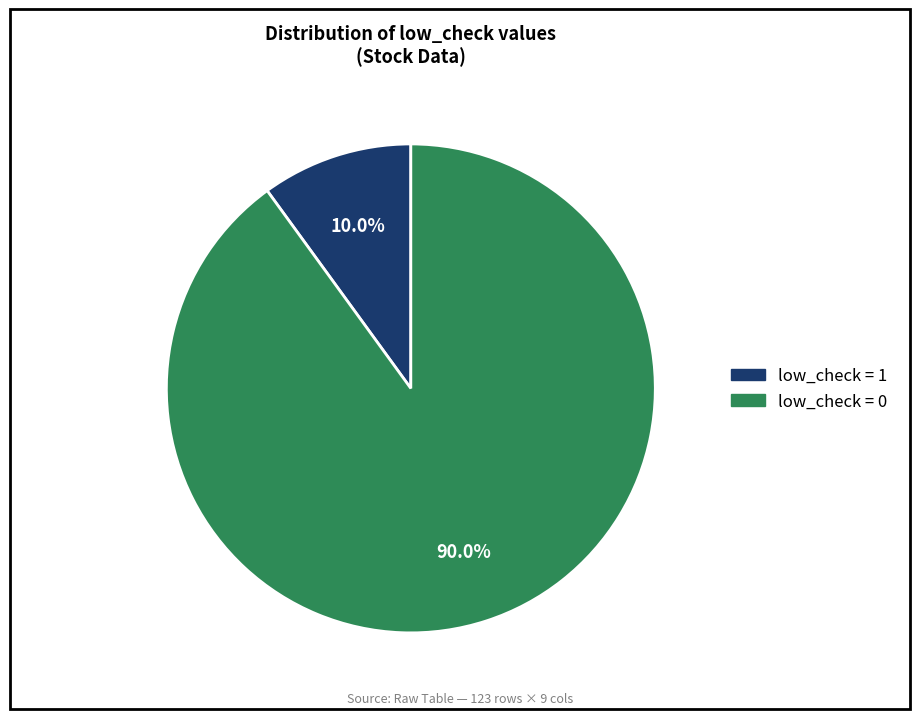

Does low_check = 0 account for over 50% of the chart?

Yes